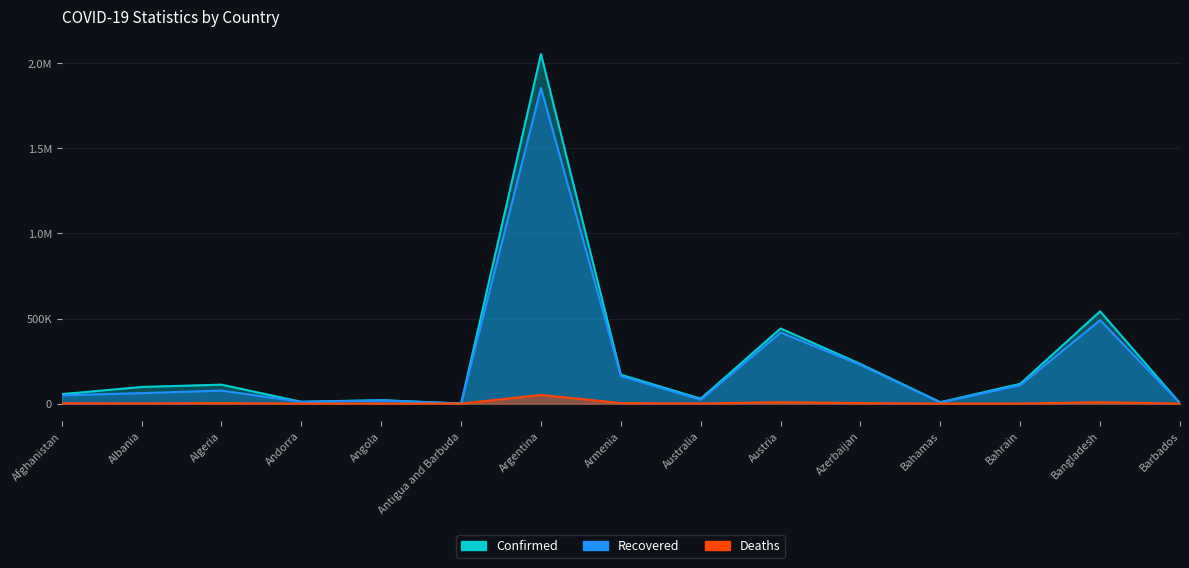

At how many categories does at least one series exceed 713802?

1